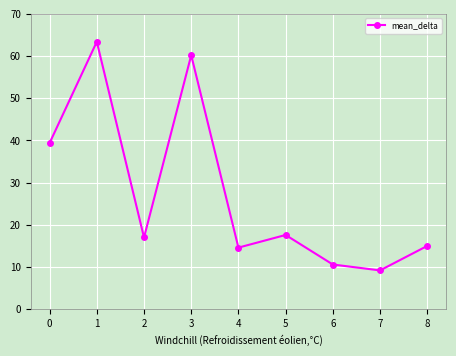

Between 5 and 2, which is larger?

5